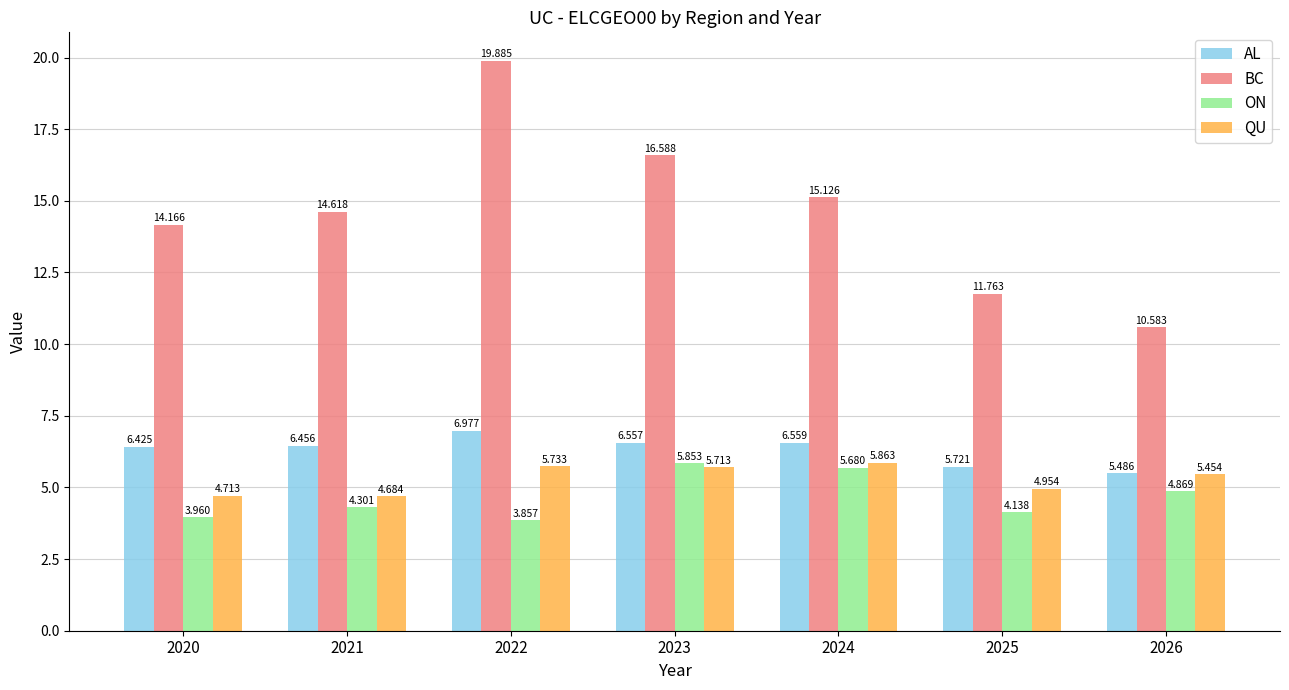

What is the difference between the maximum and minimum values in the QU series?

1.2